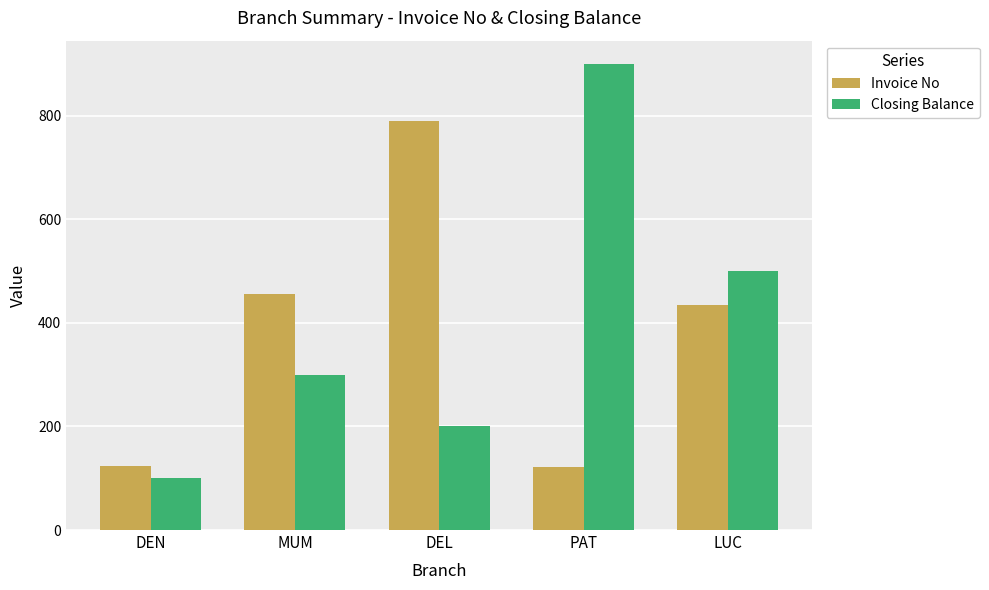

What is the label of the 1st bar from the left?

DEN